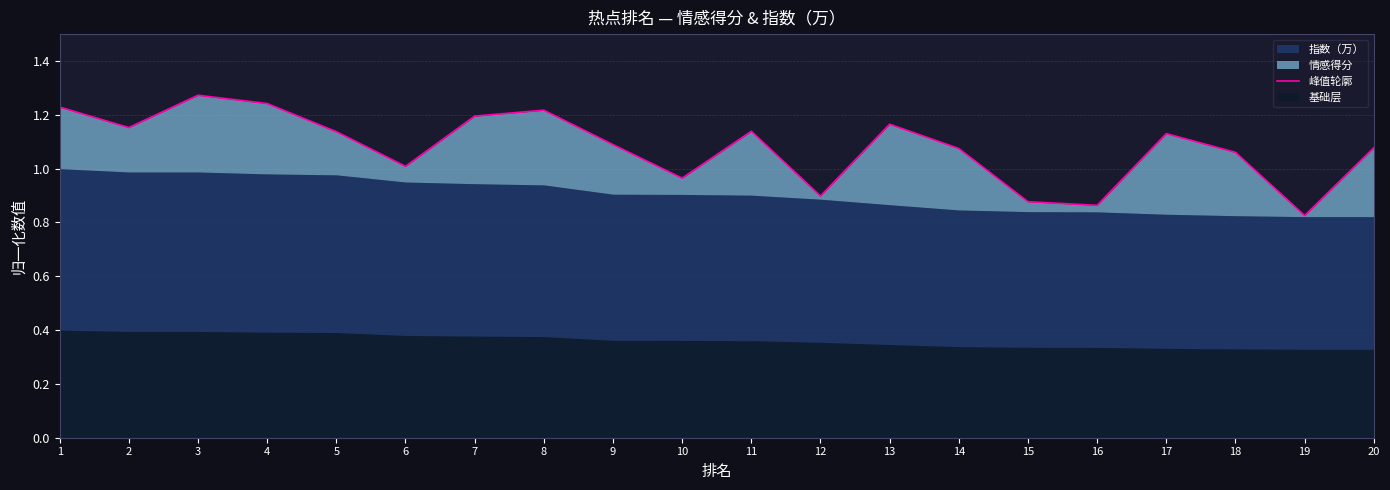

What is the minimum value shown in the chart?

0.8